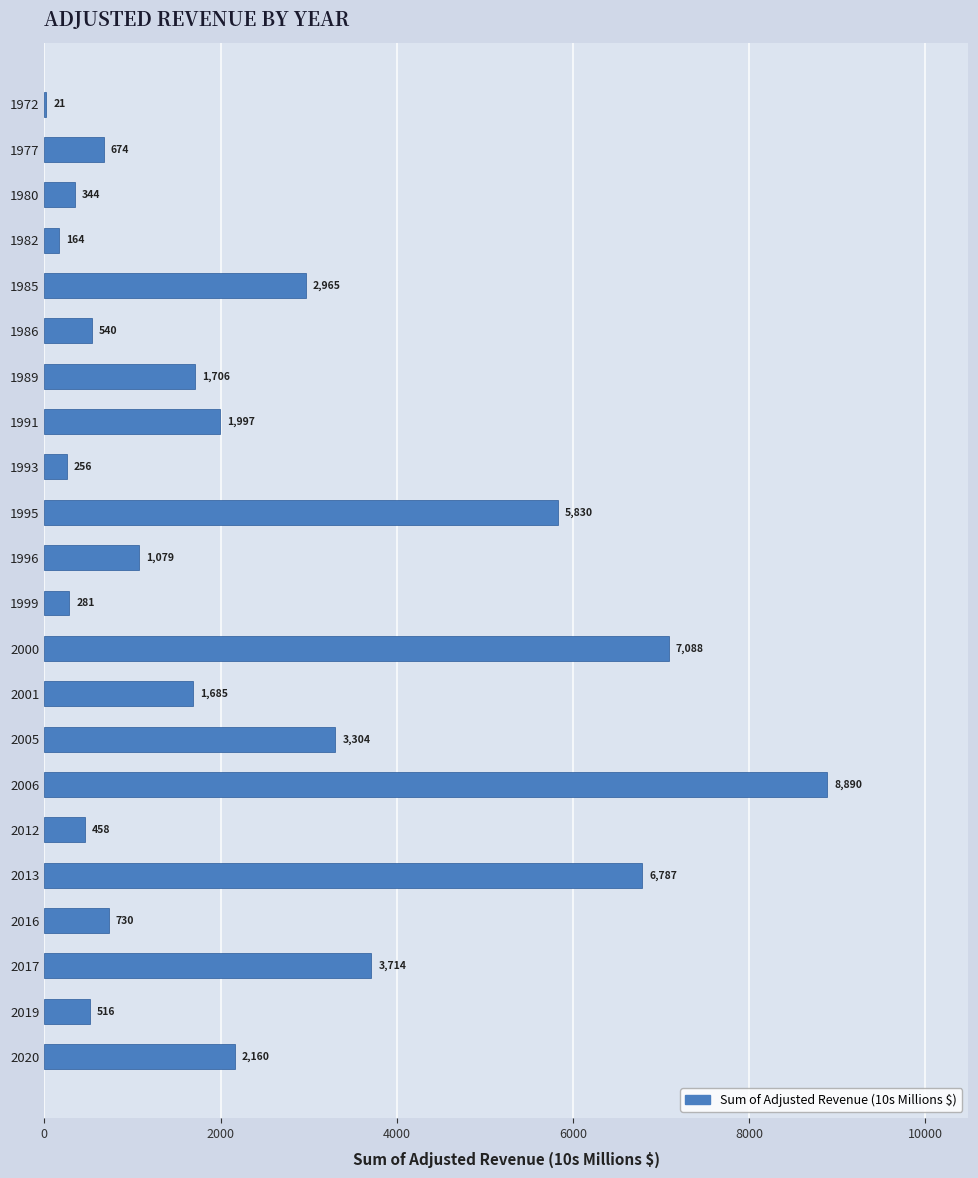

Between 1995 and 1982, which is larger?

1995